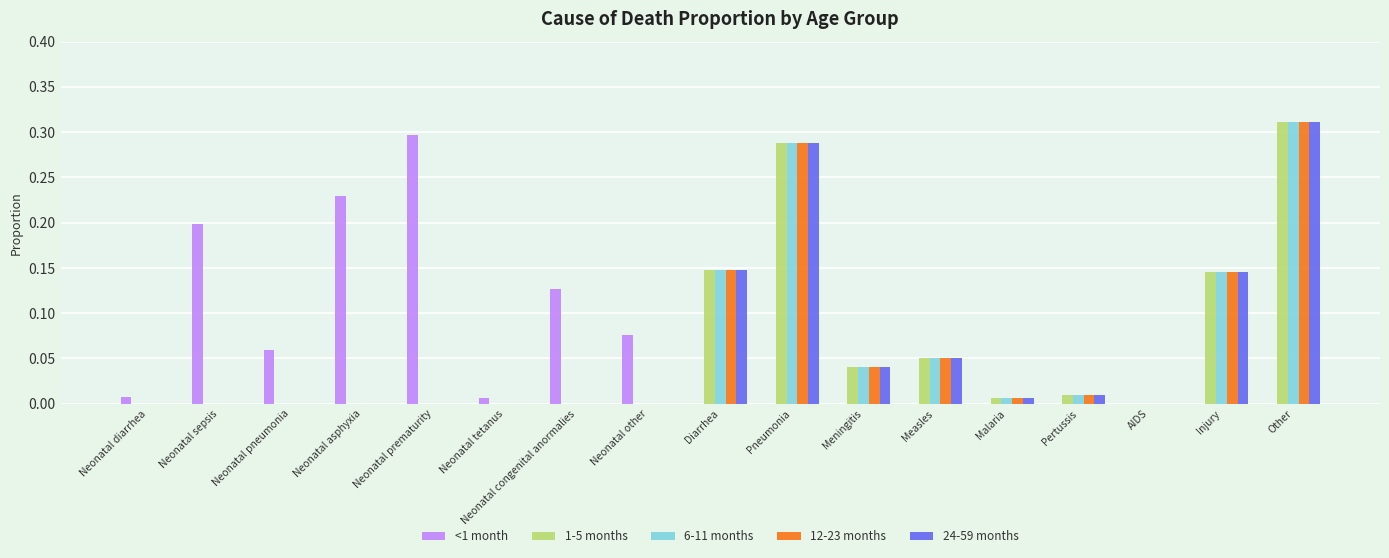

What is the sum of all <1 month values?

1.0